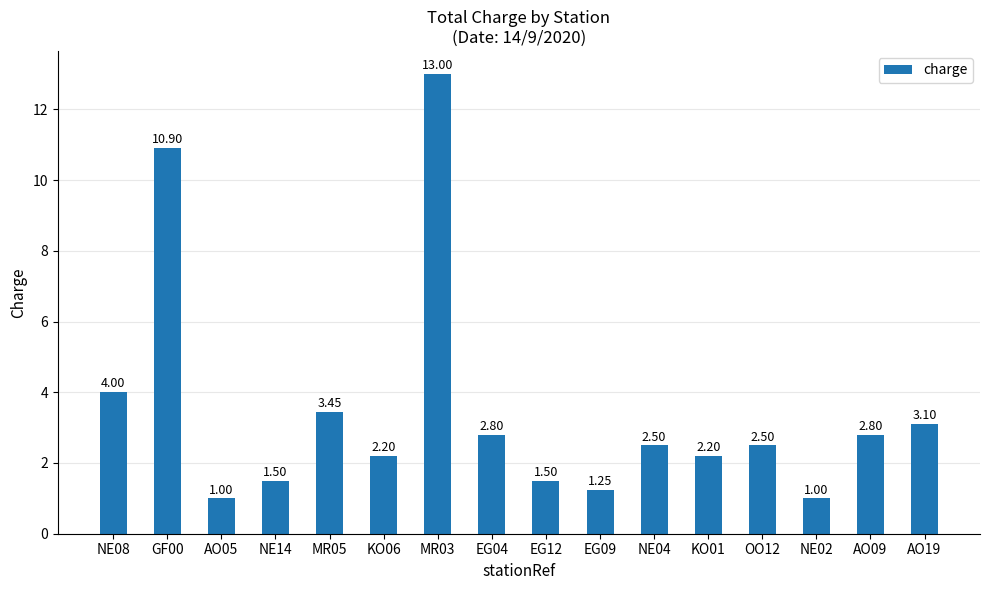

What is the difference between the maximum and minimum values?

12.0